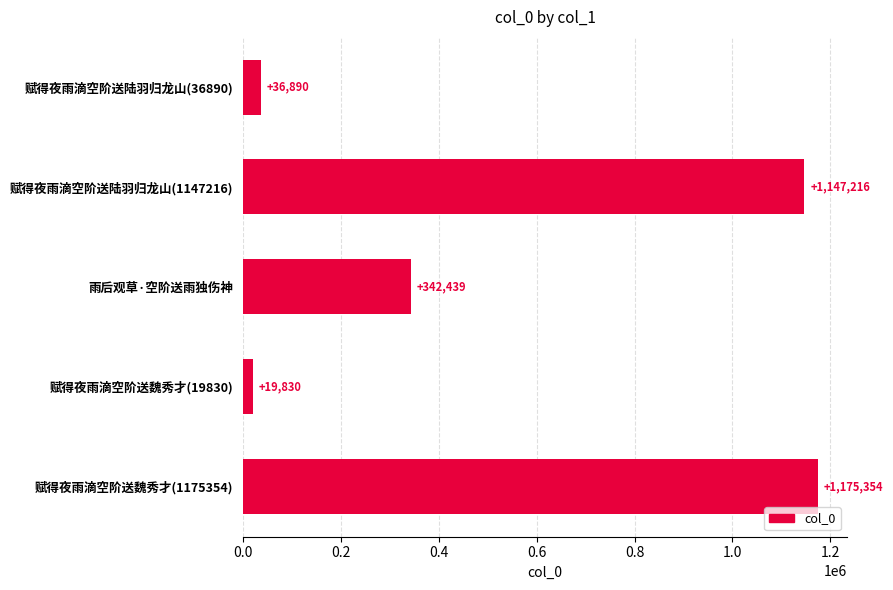

Reading bottom to top, what are all the values shown in this chart?

1175354	19830	342439	1147216	36890